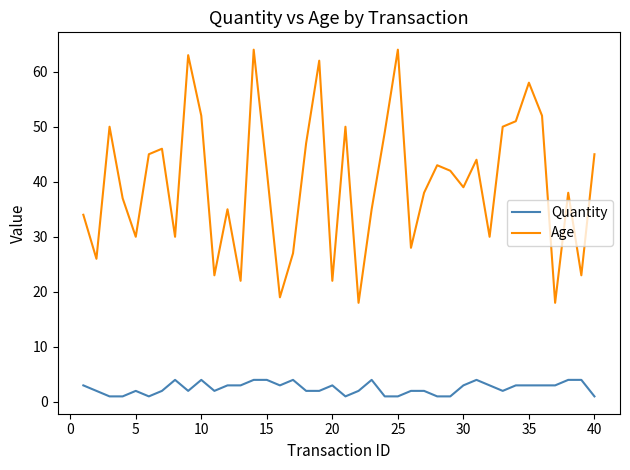

How many series are shown in this chart?

2